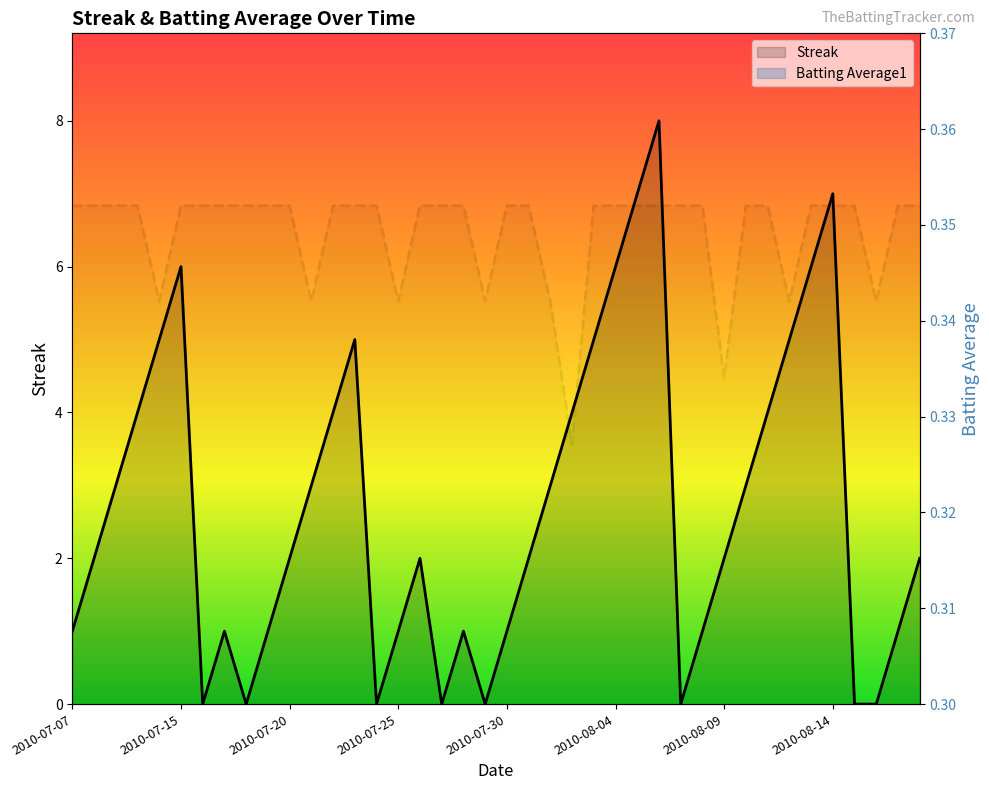

How many interior local valleys does the Streak series have?

6